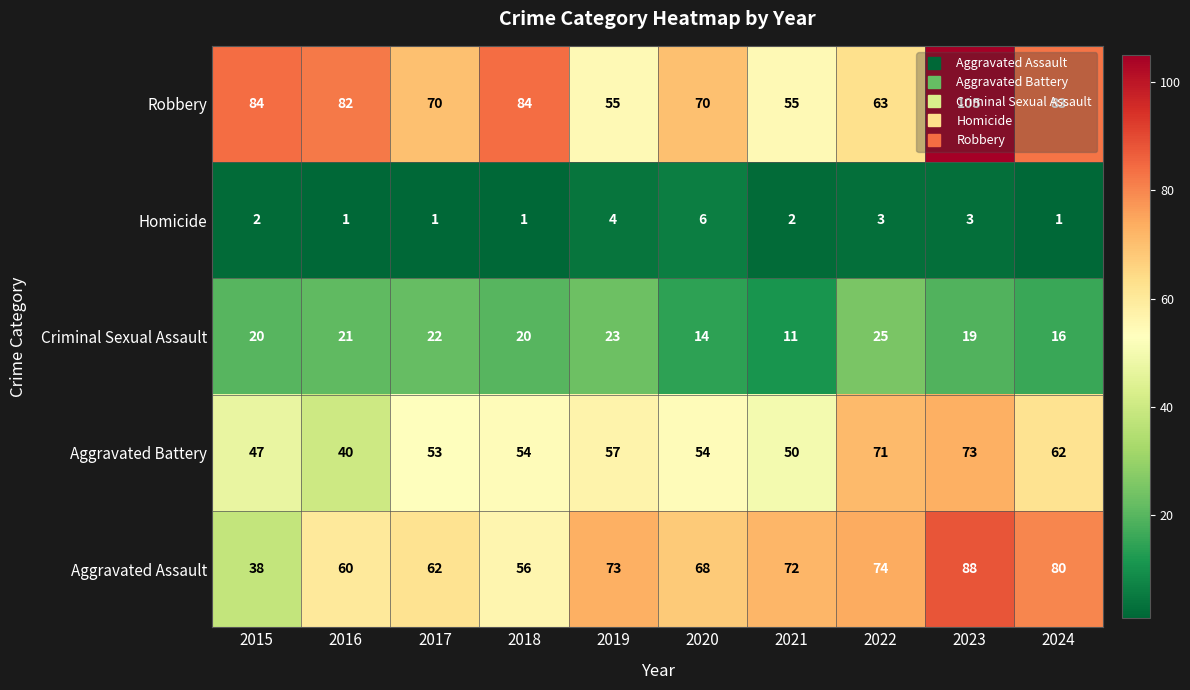

What is the sum of all Robbery values?

751